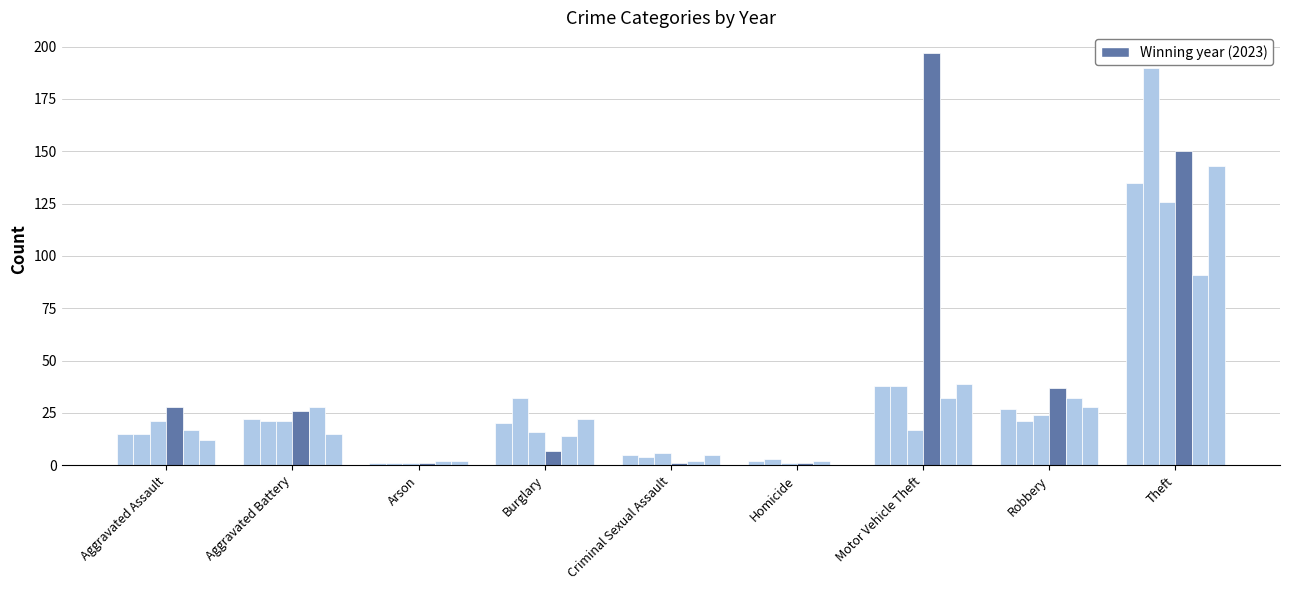

The value of 2016 at Theft is 289. True or false?

False